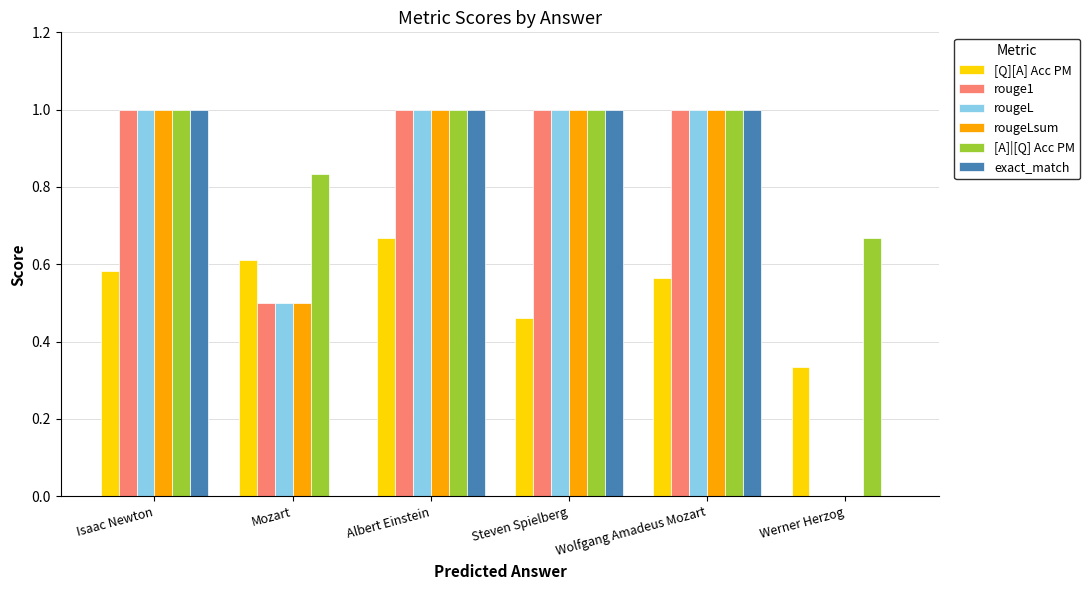

What are all the series names shown in the legend?

[Q][A] Acc PM, rouge1, rougeL, rougeLsum, [A]|[Q] Acc PM, exact_match